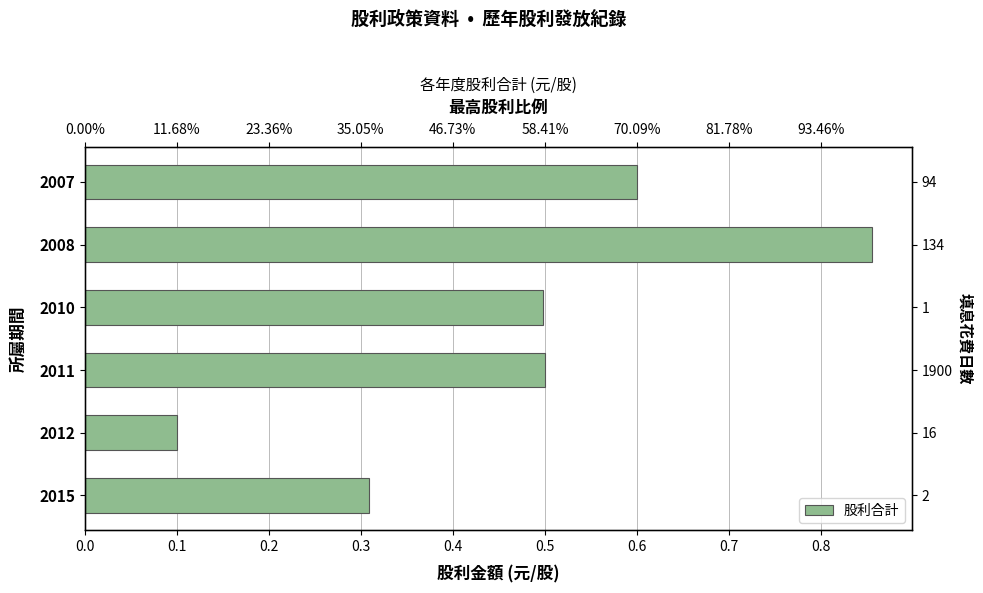

What is the sum of the values at 2011 and 2015?

0.8